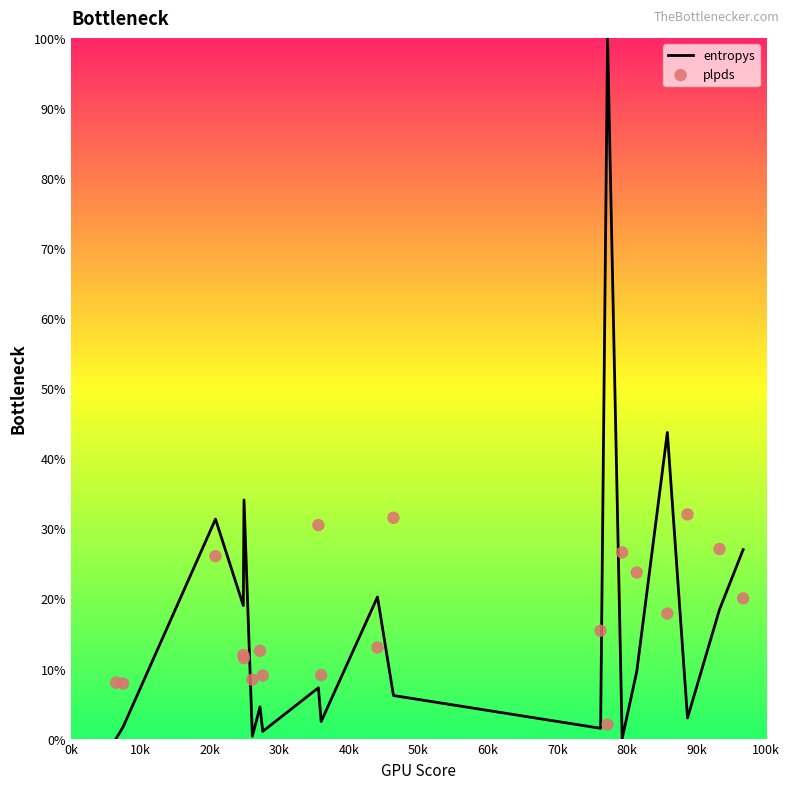

Is the value of entropys at 12 greater than the value of plpds at 19?

No